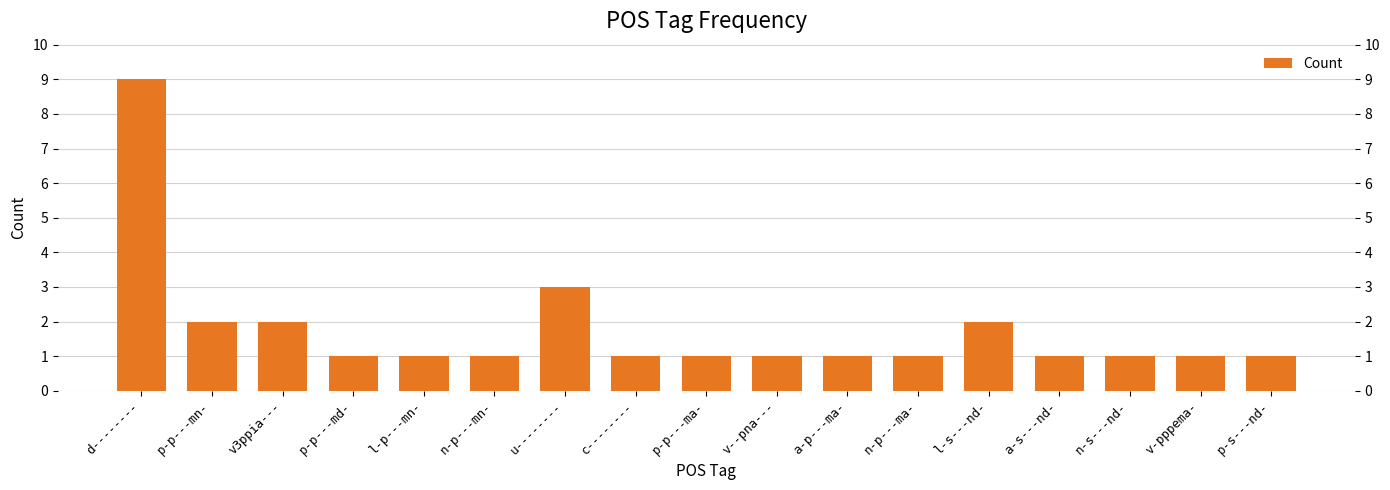

What is the label of the 3rd bar from the left?

v3ppia---